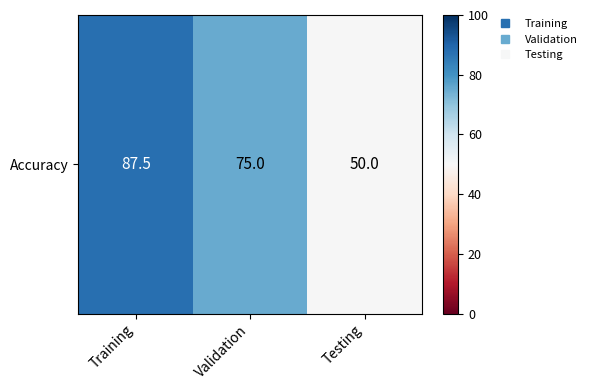

Where is the data nearest to the value 68?

Validation